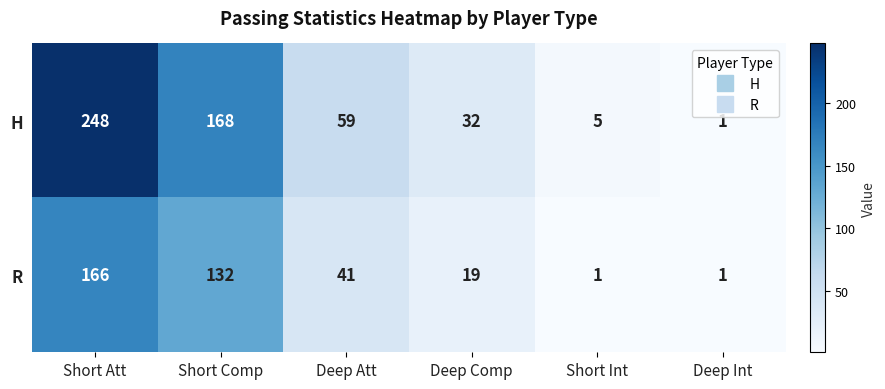

The value of H at Short Comp is 168. True or false?

True